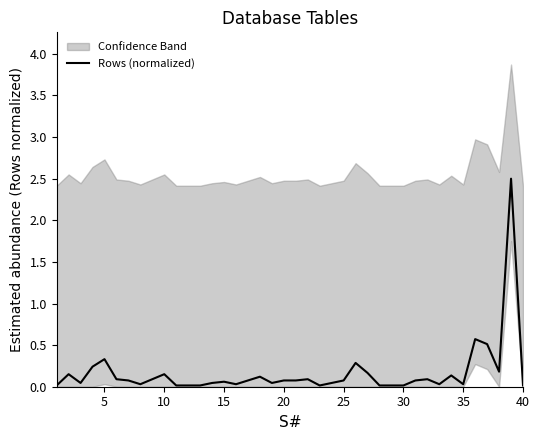

How many points are lower than both their immediate neighbors (excluding endpoints)?

8